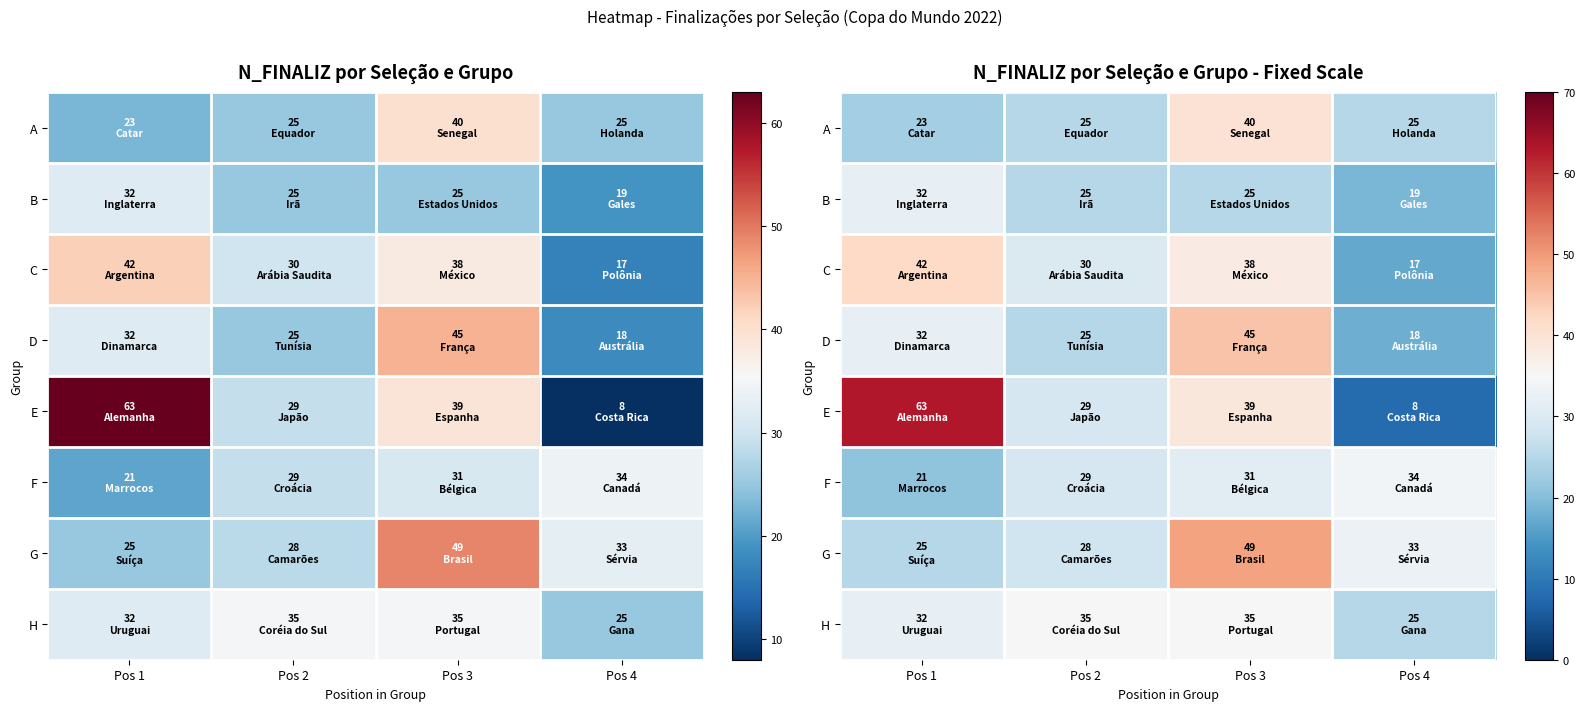

Rank the series at Pos 4 from lowest to highest value.

E, C, D, B, A, H, G, F